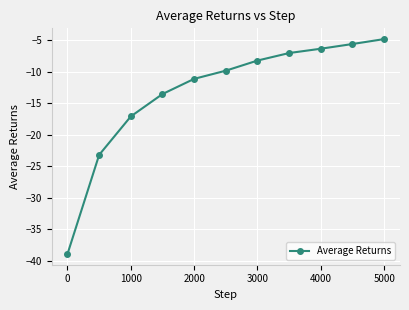

What is the difference between the maximum and second lowest values?

18.4